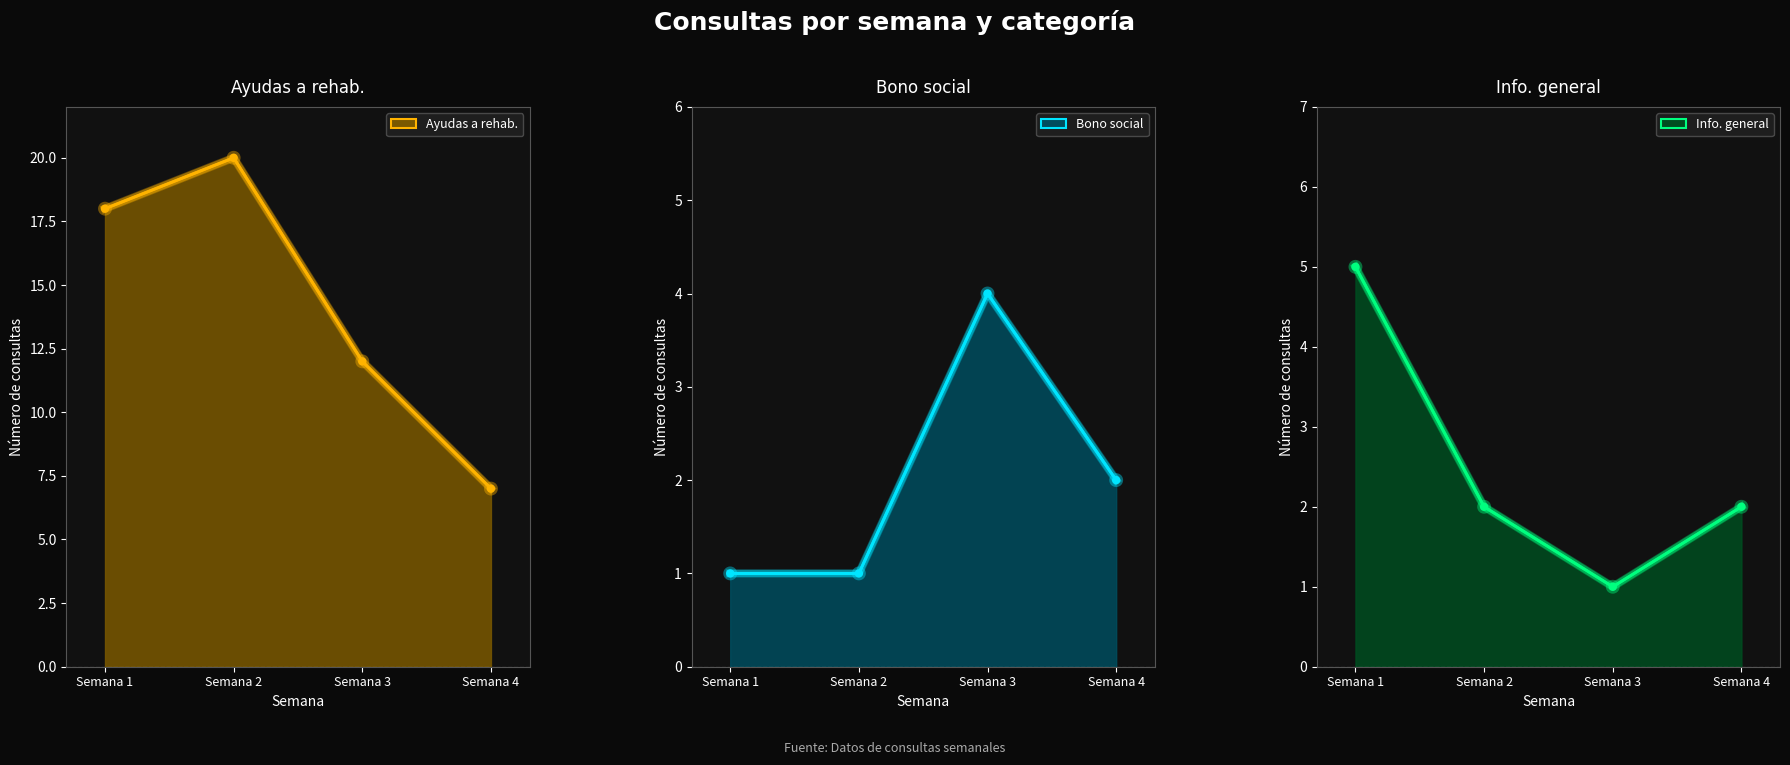

How many interior local peaks does the Bono social series have?

1